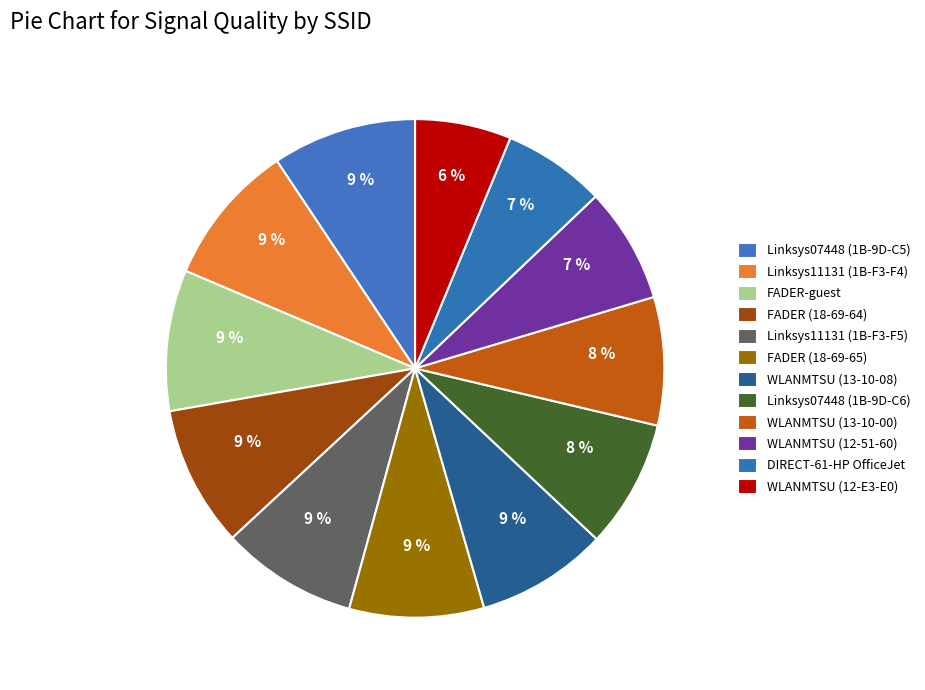

To the nearest percent, what is the difference between the largest and smallest slice percentages?

3%